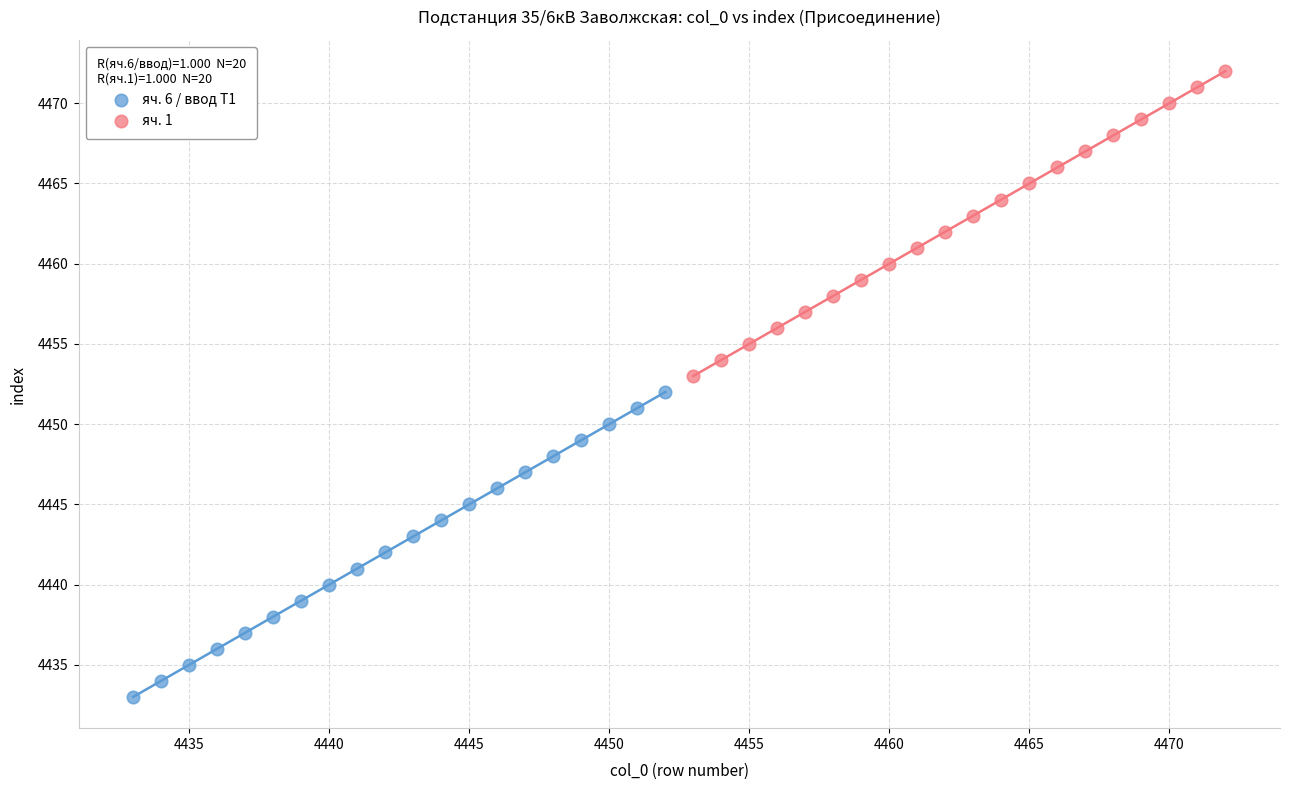

Which series contains the lowest Y value?

яч. 6 / ввод Т1